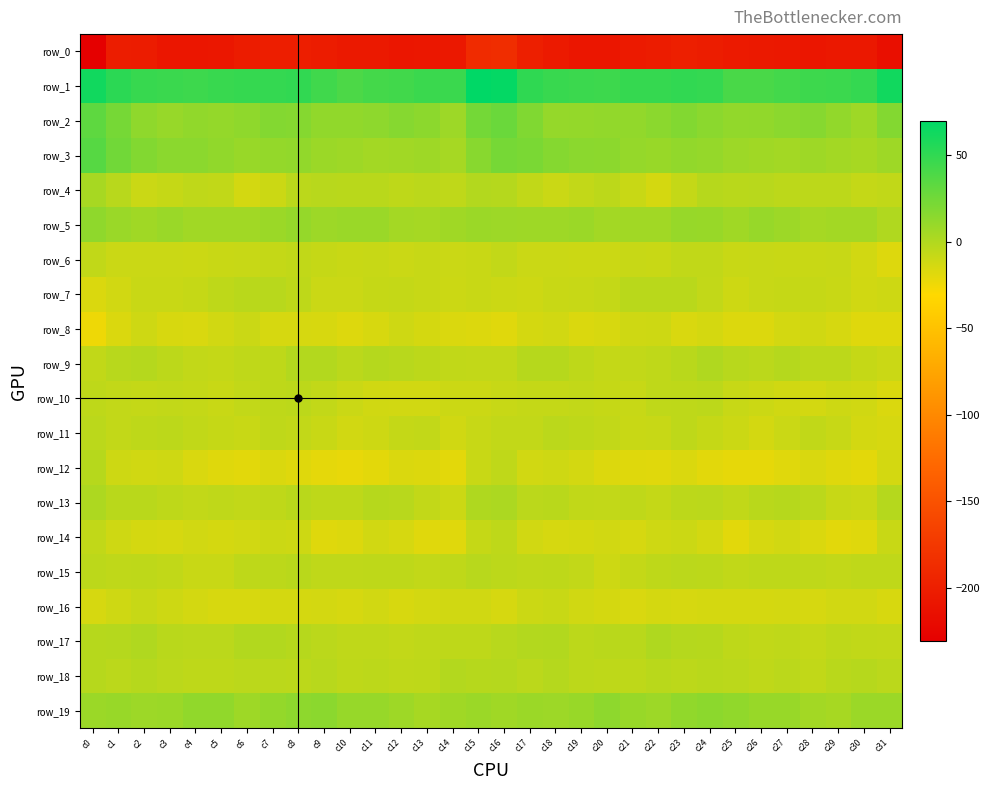

At which label does row_19 reach its minimum?

c13